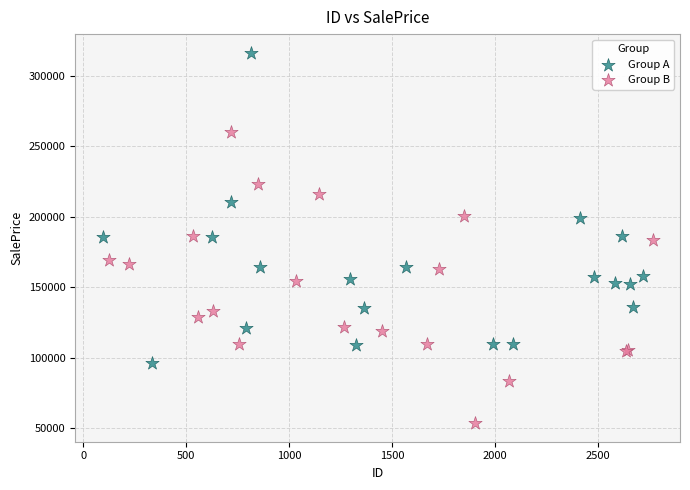

Which series reaches the minimum Y coordinate?

Group B